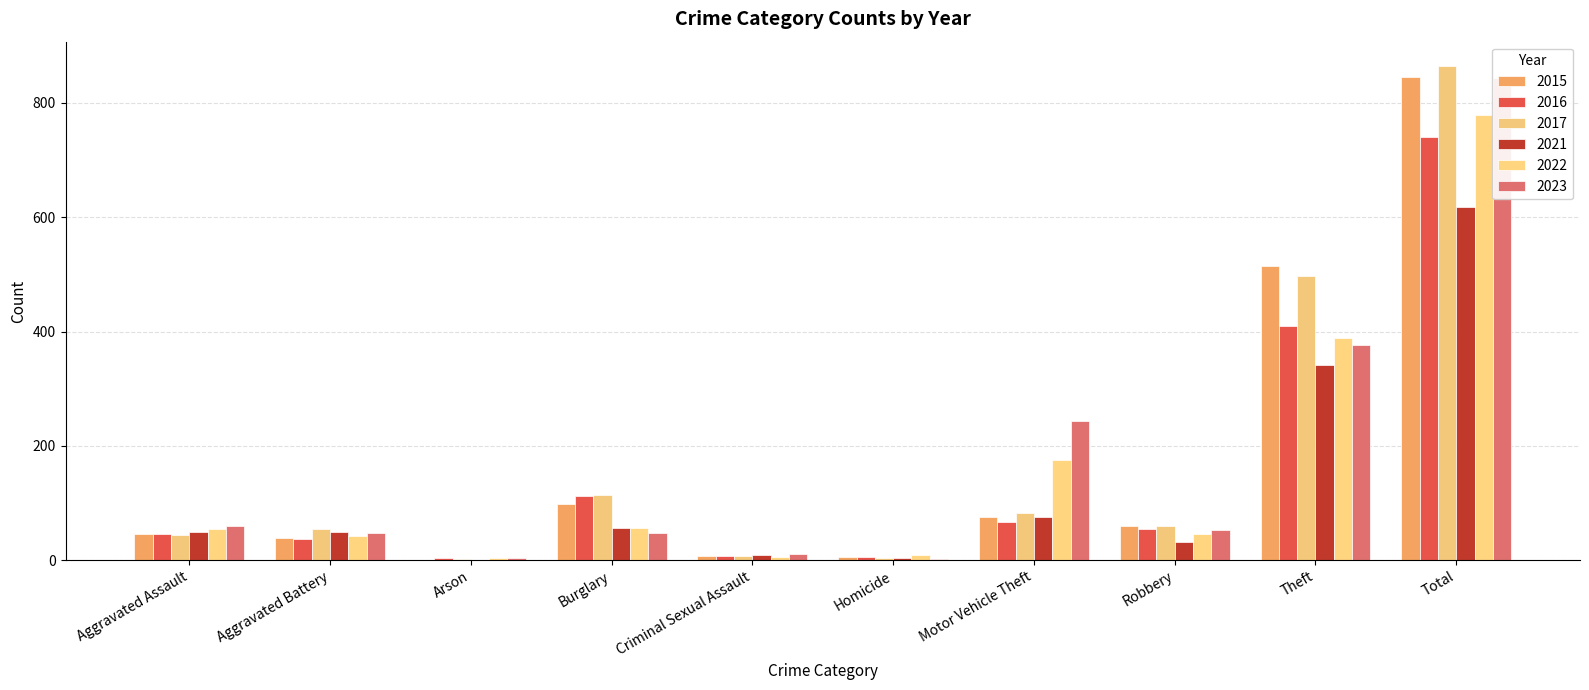

How many bars are there in total?

60